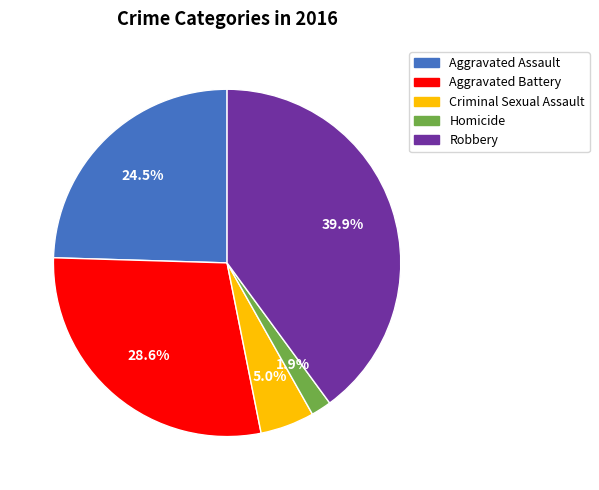

Is there any slice that represents more than half of the pie?

No